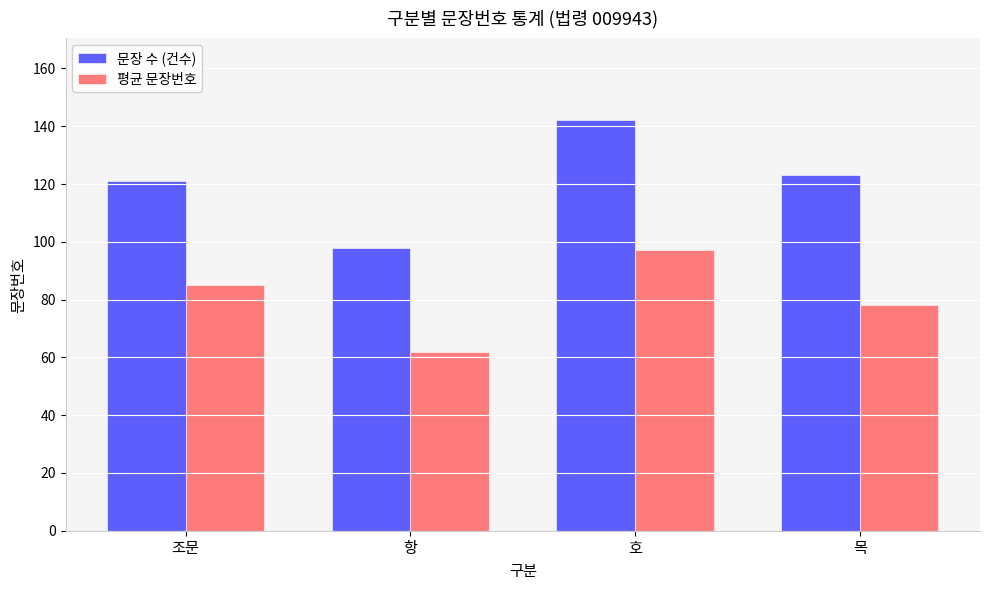

Which series has the largest range (max minus min)?

문장 수 (건수)